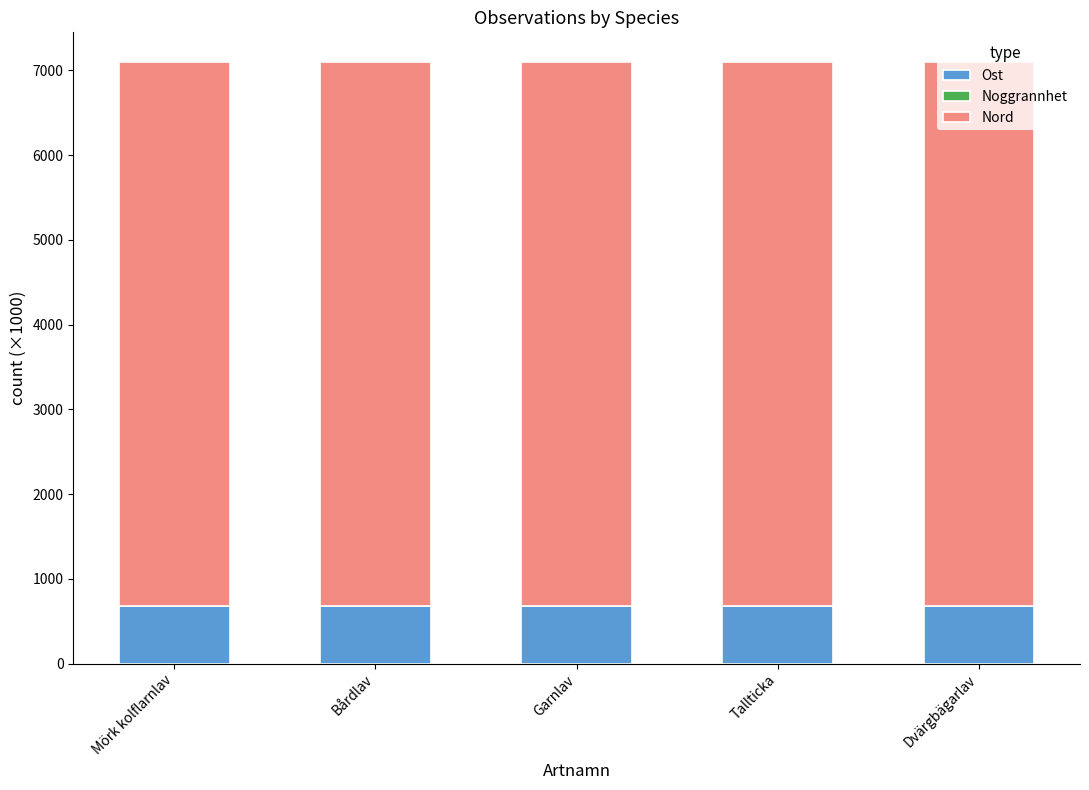

The value of Ost at Bårdlav is 679.3. True or false?

True